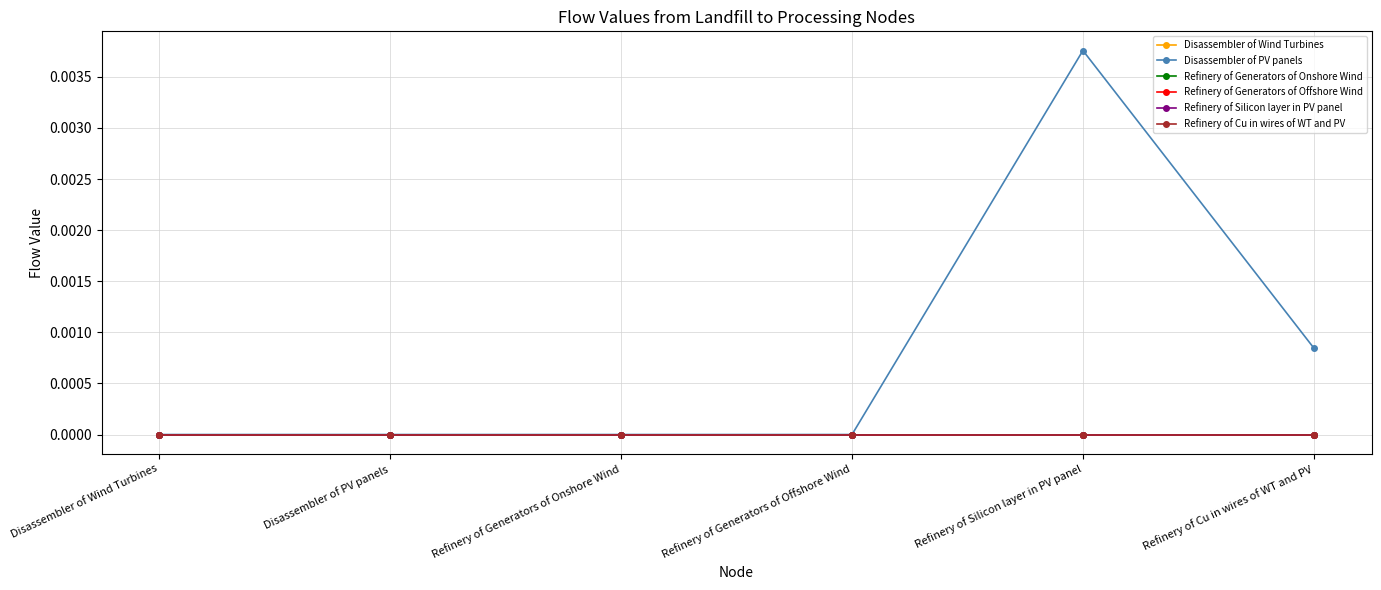

Count the Disassembler of PV panels values in the range 0 to 1.

6